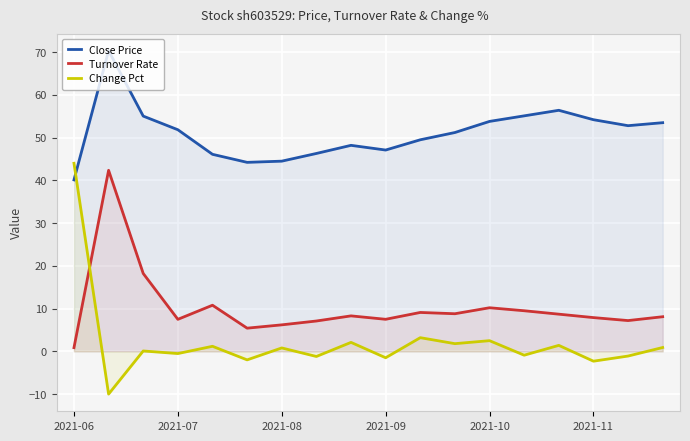

At which category does Turnover Rate reach its first local valley?

2021-07